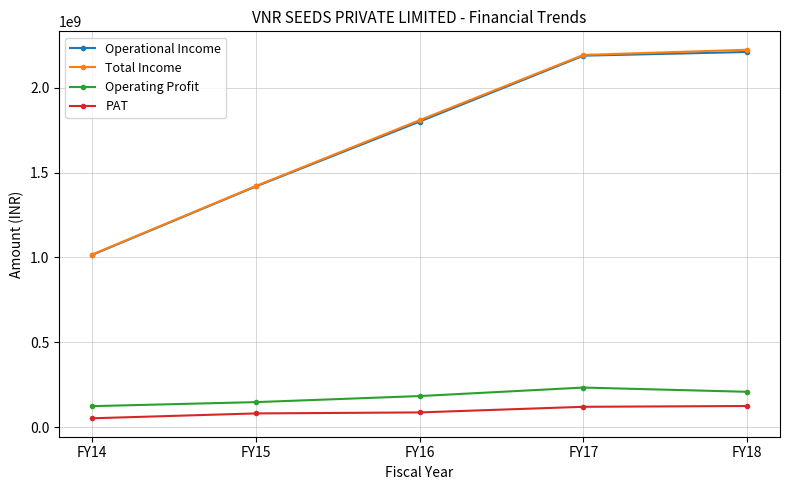

True or false: PAT has more than 2 points higher than both neighbors.

False